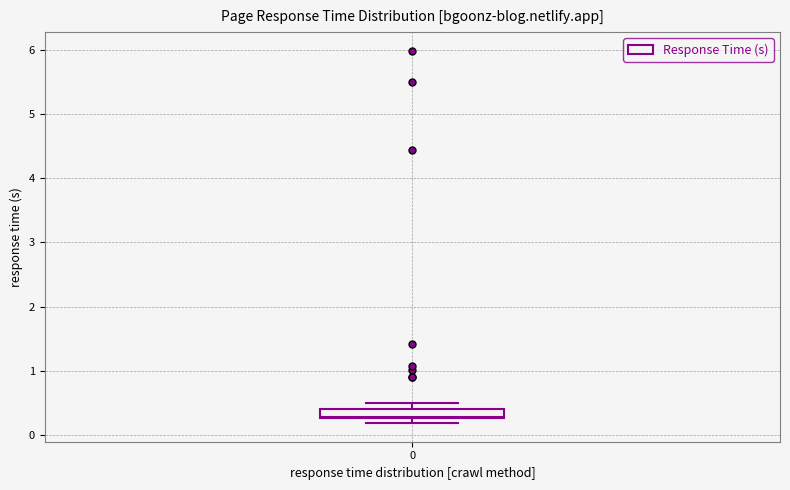

Where is the lower edge of the box at x = 0 on the y-axis? The values are not printed on the chart, so give them approximately, as read against the axis.

0.3